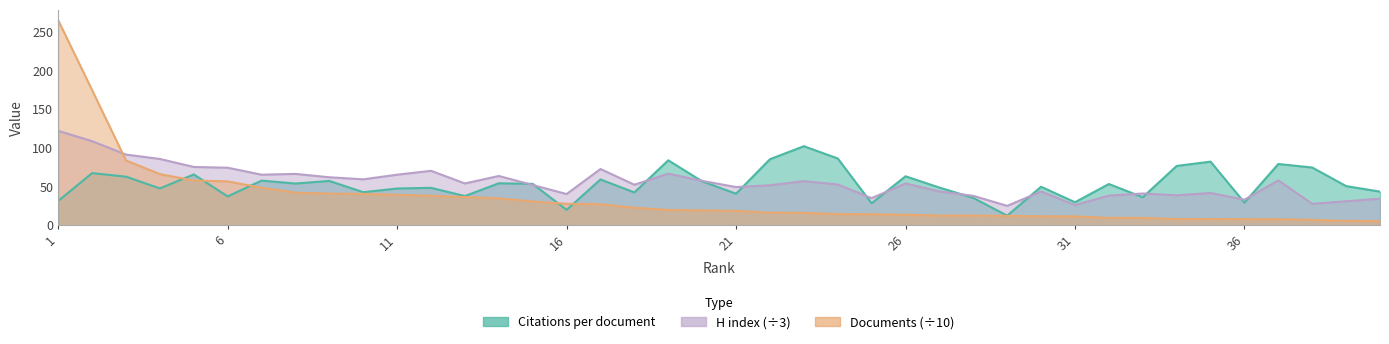

Between 1 and 15, which is larger?

15